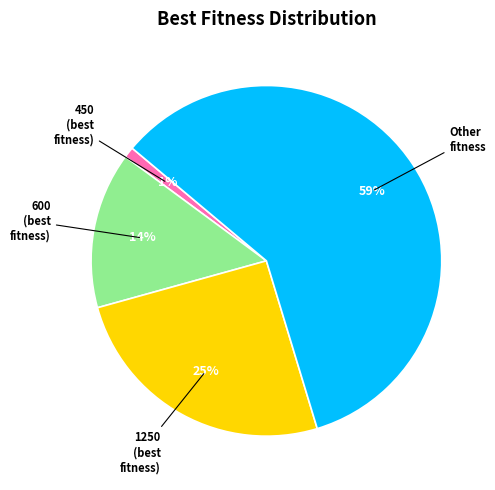

To the nearest percent, what is the average slice percentage?

25%